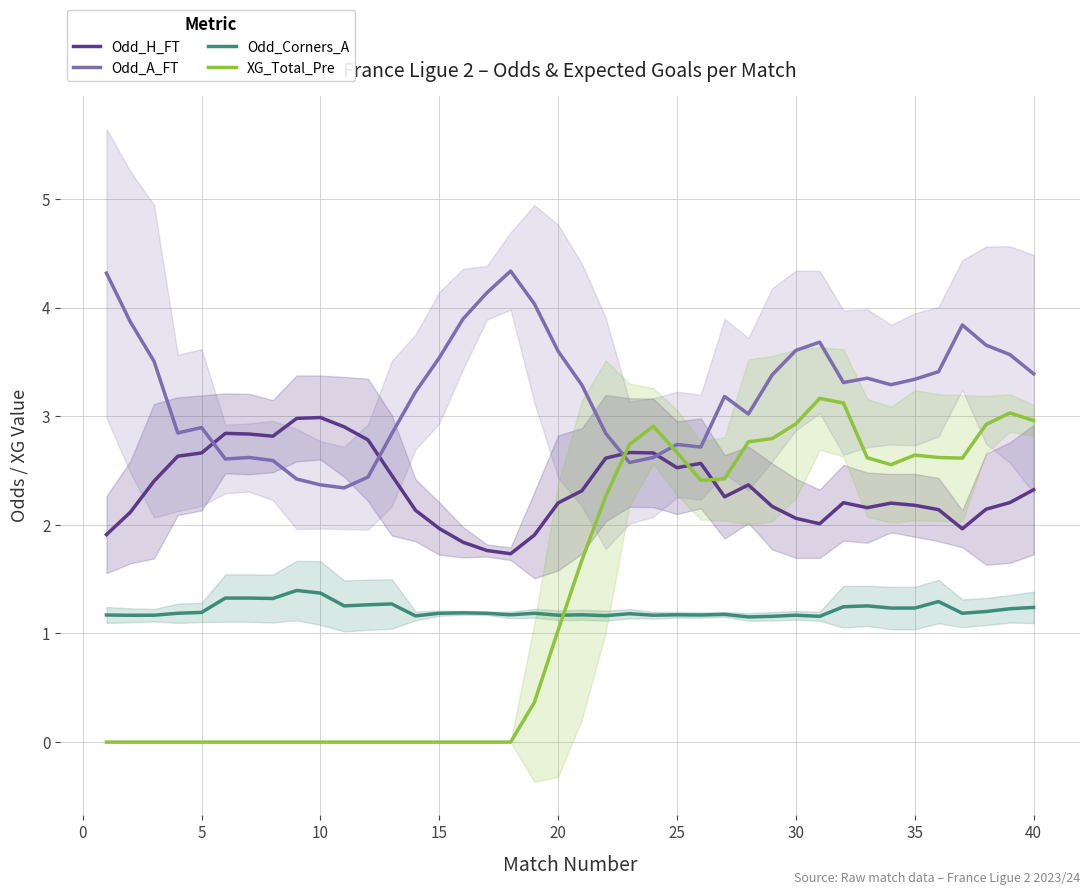

Which series has the largest total across all categories?

Odd_A_FT